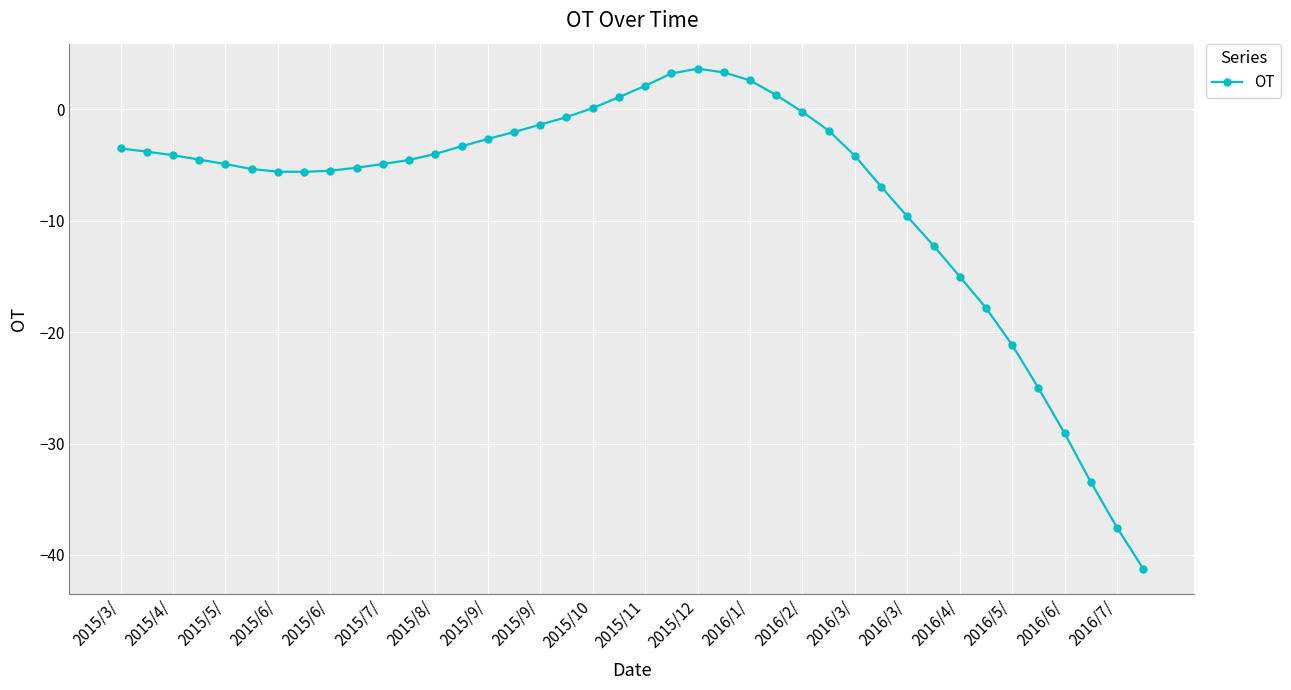

What is the maximum value shown in the chart?

3.7